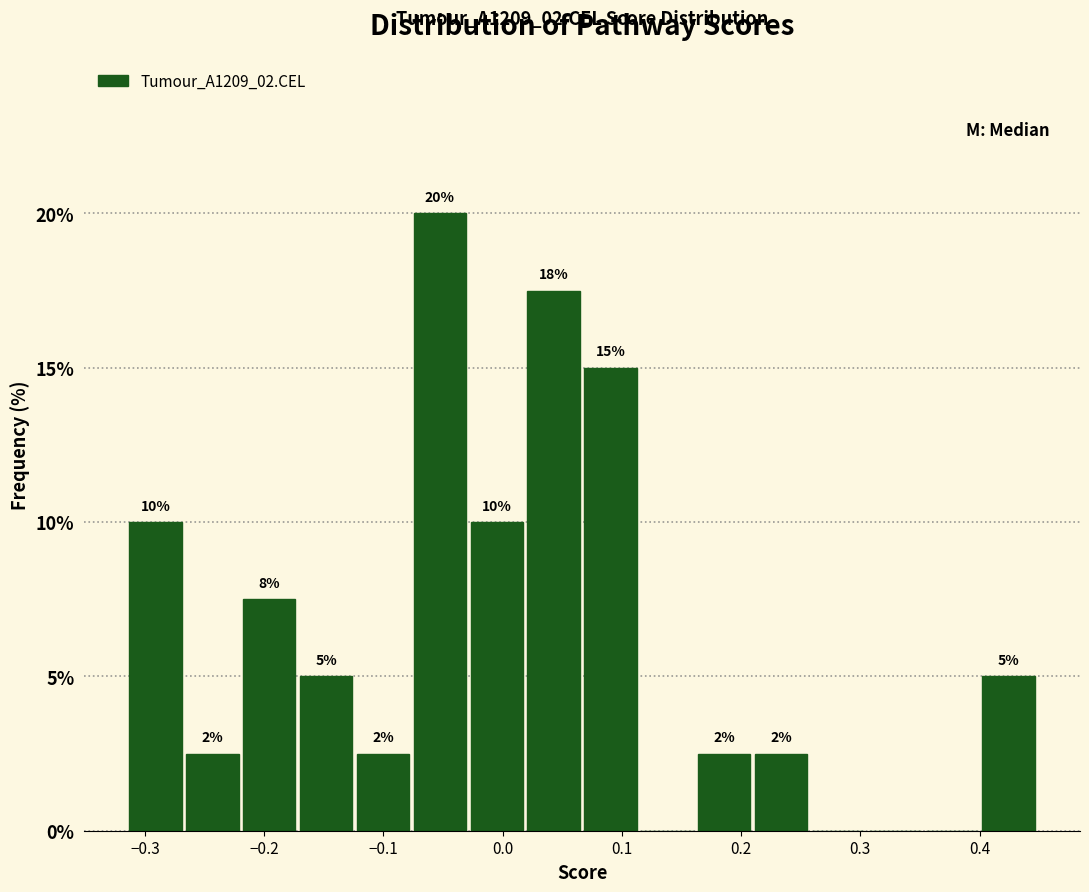

Over which range of the x-axis is the bar tallest?

-0.08 to -0.03